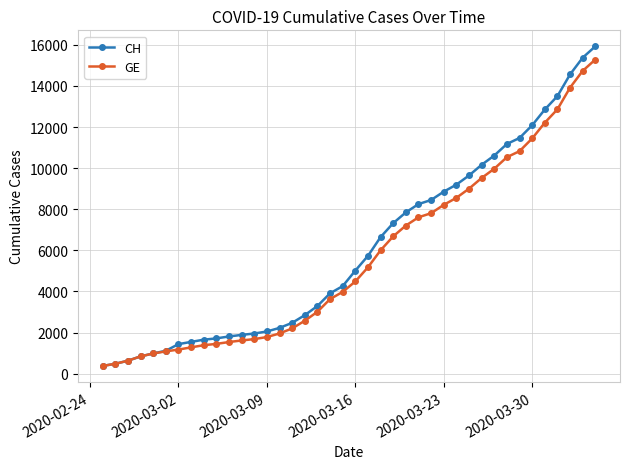

Which series has the widest spread of values?

CH